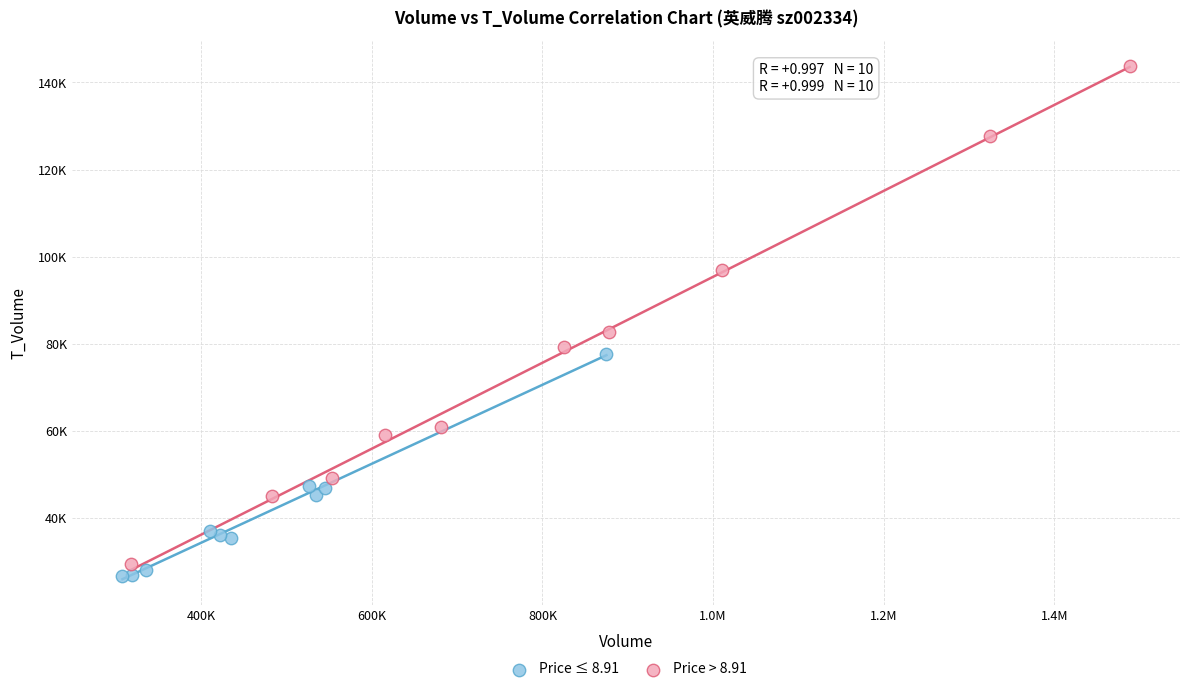

Which series reaches the maximum Y coordinate?

Price > 8.91